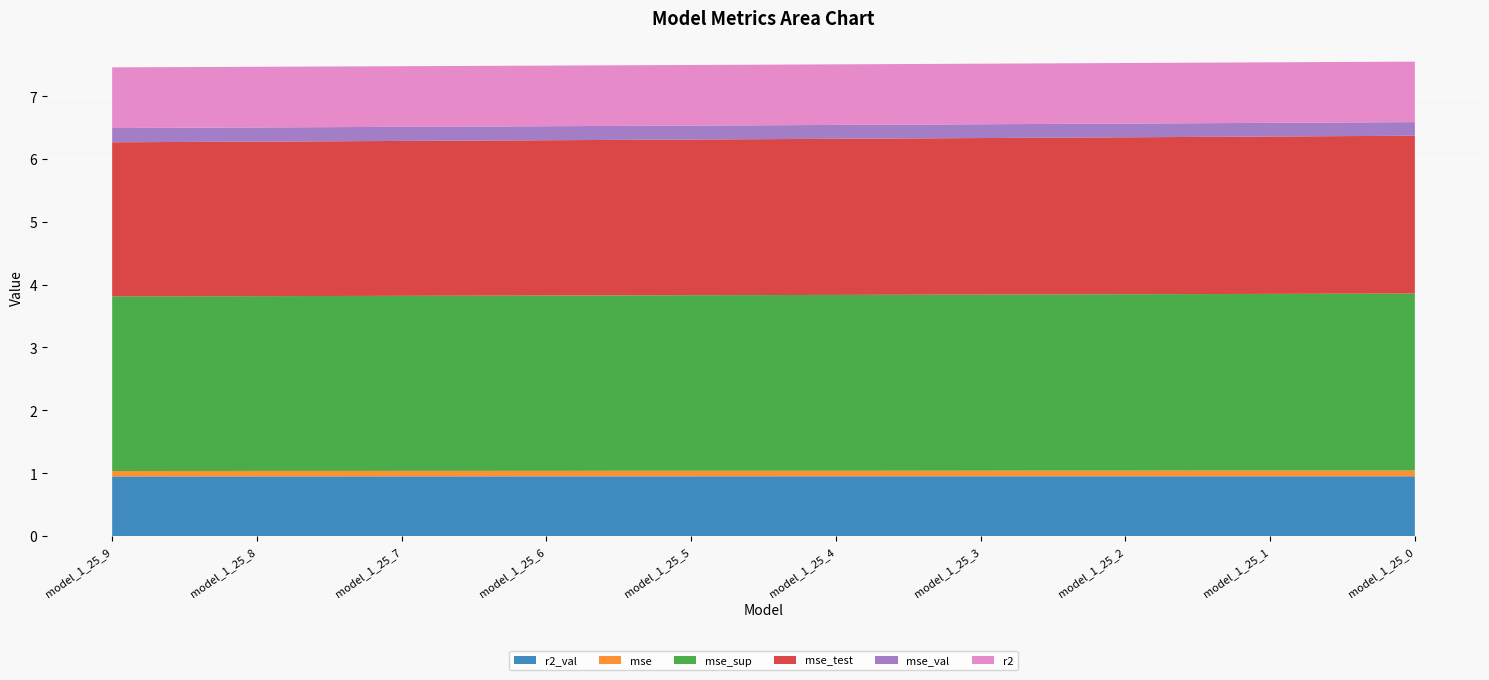

Reading left to right, what are all the values shown in this chart?

r2_val: model_1_25_9=0.9	model_1_25_8=0.9	model_1_25_7=0.9	model_1_25_6=0.9	model_1_25_5=0.9	model_1_25_4=0.9	model_1_25_3=0.9	model_1_25_2=0.9	model_1_25_1=0.9	model_1_25_0=1.0
mse: model_1_25_9=0.1	model_1_25_8=0.1	model_1_25_7=0.1	model_1_25_6=0.1	model_1_25_5=0.1	model_1_25_4=0.1	model_1_25_3=0.1	model_1_25_2=0.1	model_1_25_1=0.1	model_1_25_0=0.1
mse_sup: model_1_25_9=2.8	model_1_25_8=2.8	model_1_25_7=2.8	model_1_25_6=2.8	model_1_25_5=2.8	model_1_25_4=2.8	model_1_25_3=2.8	model_1_25_2=2.8	model_1_25_1=2.8	model_1_25_0=2.8
mse_test: model_1_25_9=2.5	model_1_25_8=2.5	model_1_25_7=2.5	model_1_25_6=2.5	model_1_25_5=2.5	model_1_25_4=2.5	model_1_25_3=2.5	model_1_25_2=2.5	model_1_25_1=2.5	model_1_25_0=2.5
mse_val: model_1_25_9=0.2	model_1_25_8=0.2	model_1_25_7=0.2	model_1_25_6=0.2	model_1_25_5=0.2	model_1_25_4=0.2	model_1_25_3=0.2	model_1_25_2=0.2	model_1_25_1=0.2	model_1_25_0=0.2
r2: model_1_25_9=1.0	model_1_25_8=1.0	model_1_25_7=1.0	model_1_25_6=1.0	model_1_25_5=1.0	model_1_25_4=1.0	model_1_25_3=1.0	model_1_25_2=1.0	model_1_25_1=1.0	model_1_25_0=1.0